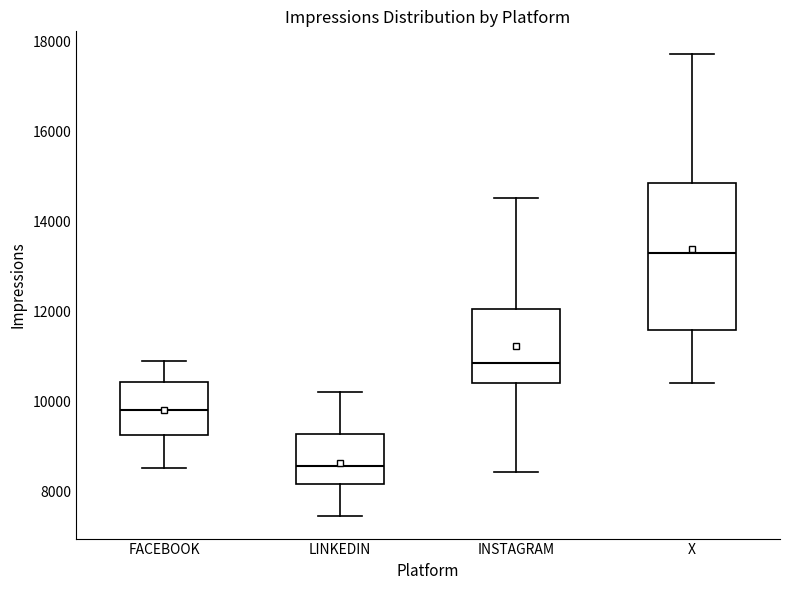

Reading left to right, read every box against the y-axis: the position of its median line, the range the box covers, and the ends of its whiskers. The values are not printed on the chart, so give them approximately, as read against the axis.

FACEBOOK: median 9800, box 9200 to 10400, whiskers 8600 to 10800
LINKEDIN: median 8600, box 8200 to 9200, whiskers 7400 to 10200
INSTAGRAM: median 10800, box 10400 to 12000, whiskers 8400 to 14600
X: median 13400, box 11600 to 14800, whiskers 10400 to 17800